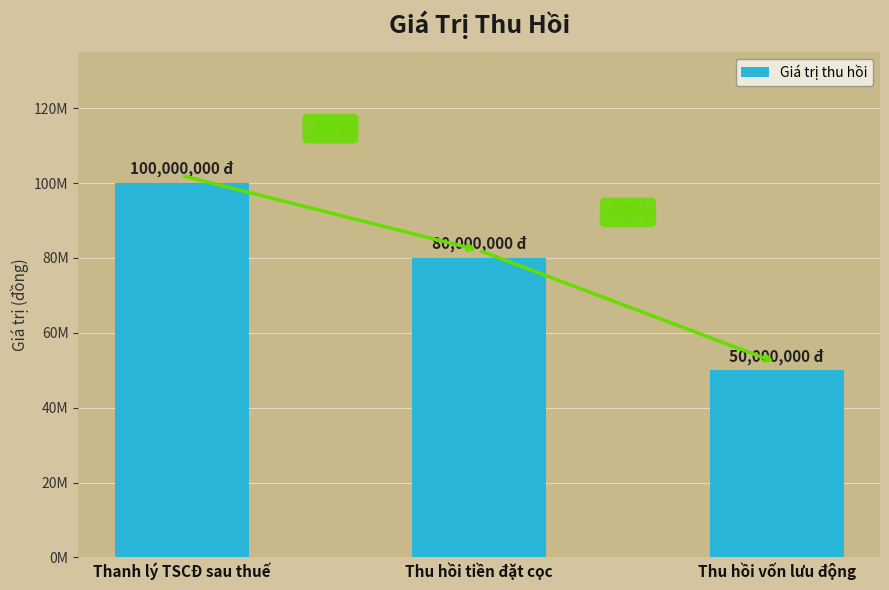

What is the smallest value displayed?

50000000